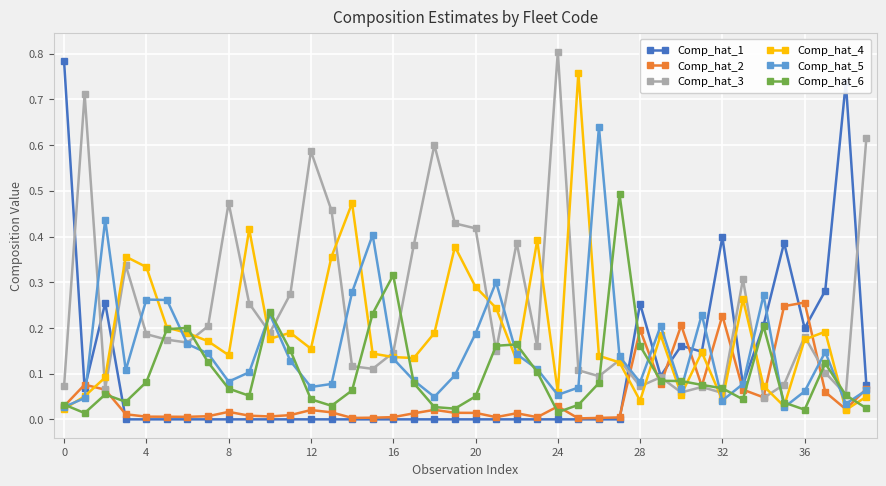

In Comp_hat_5, how many points are lower than both neighbors (excluding endpoints)?

10